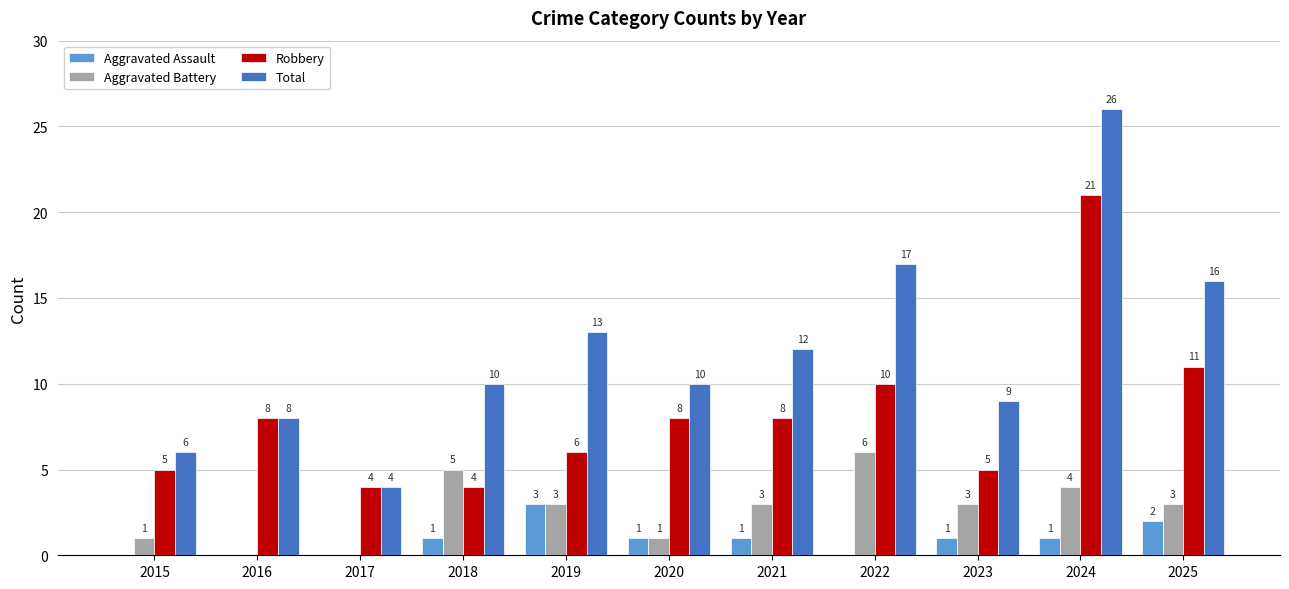

What is the sum of all Aggravated Assault values?

10